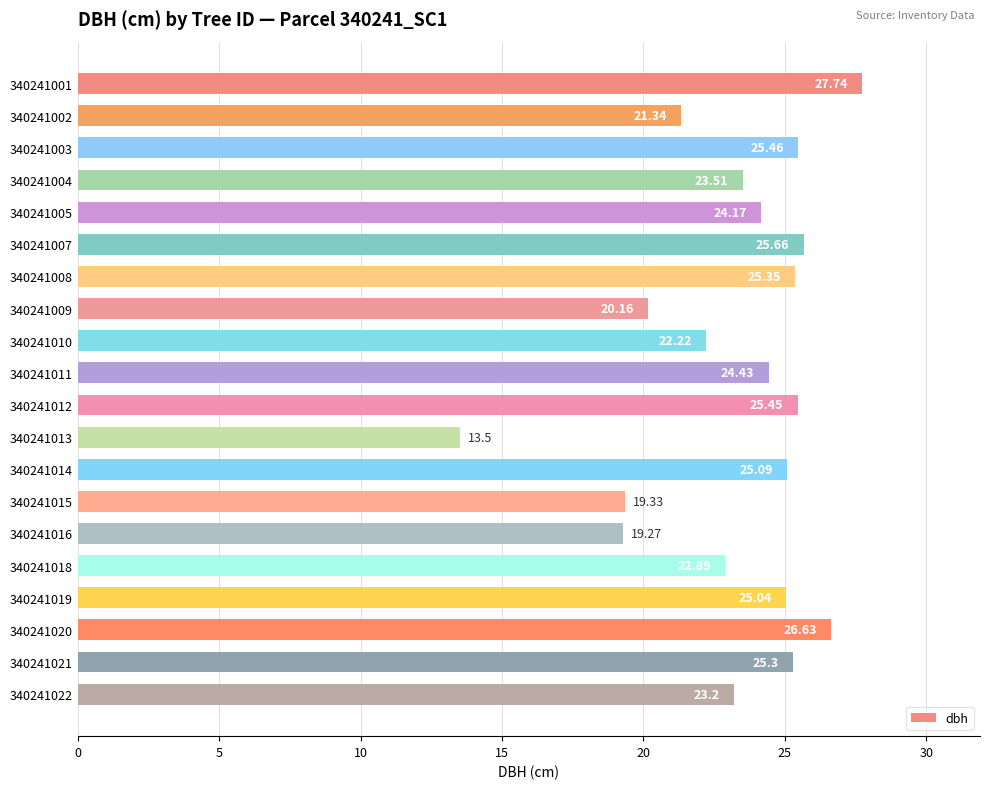

What is the average value?

23.3